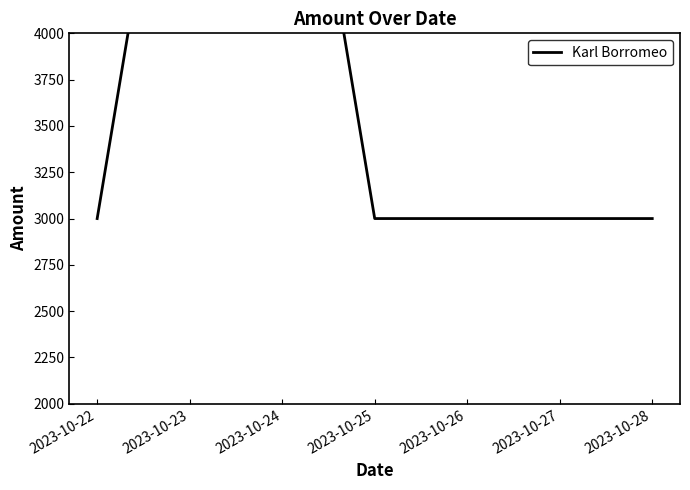

Count the number of data series in this chart.

1